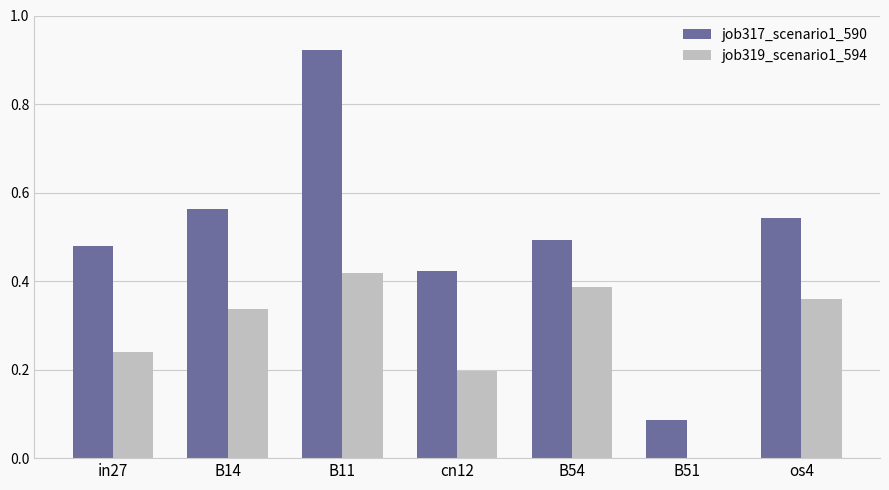

Which series has the largest range (max minus min)?

job317_scenario1_590